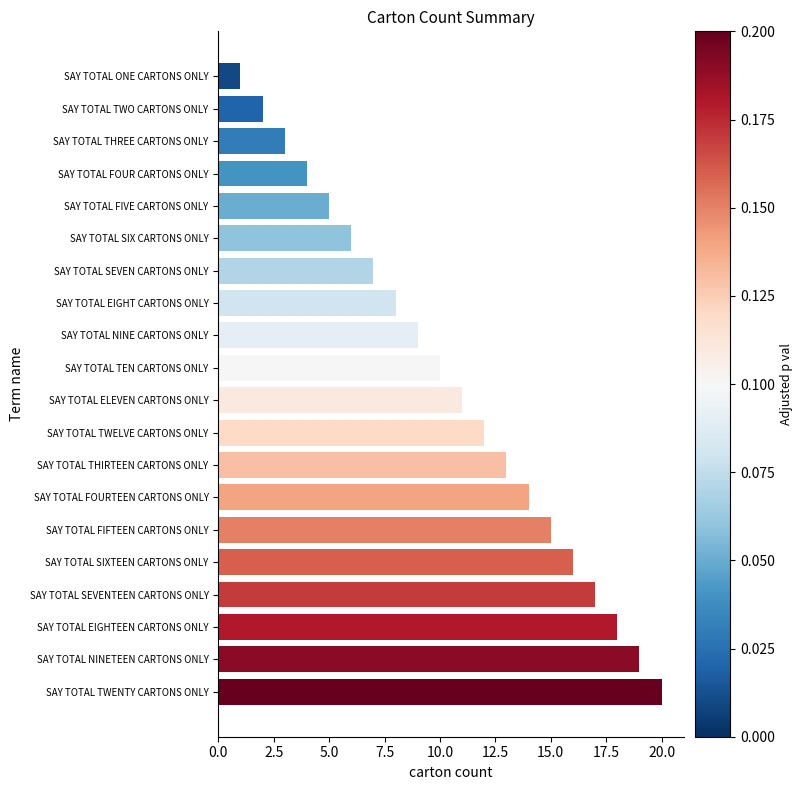

List the labels in order of value, smallest first.

SAY TOTAL ONE CARTONS ONLY, SAY TOTAL TWO CARTONS ONLY, SAY TOTAL THREE CARTONS ONLY, SAY TOTAL FOUR CARTONS ONLY, SAY TOTAL FIVE CARTONS ONLY, SAY TOTAL SIX CARTONS ONLY, SAY TOTAL SEVEN CARTONS ONLY, SAY TOTAL EIGHT CARTONS ONLY, SAY TOTAL NINE CARTONS ONLY, SAY TOTAL TEN CARTONS ONLY, SAY TOTAL ELEVEN CARTONS ONLY, SAY TOTAL TWELVE CARTONS ONLY, SAY TOTAL THIRTEEN CARTONS ONLY, SAY TOTAL FOURTEEN CARTONS ONLY, SAY TOTAL FIFTEEN CARTONS ONLY, SAY TOTAL SIXTEEN CARTONS ONLY, SAY TOTAL SEVENTEEN CARTONS ONLY, SAY TOTAL EIGHTEEN CARTONS ONLY, SAY TOTAL NINETEEN CARTONS ONLY, SAY TOTAL TWENTY CARTONS ONLY